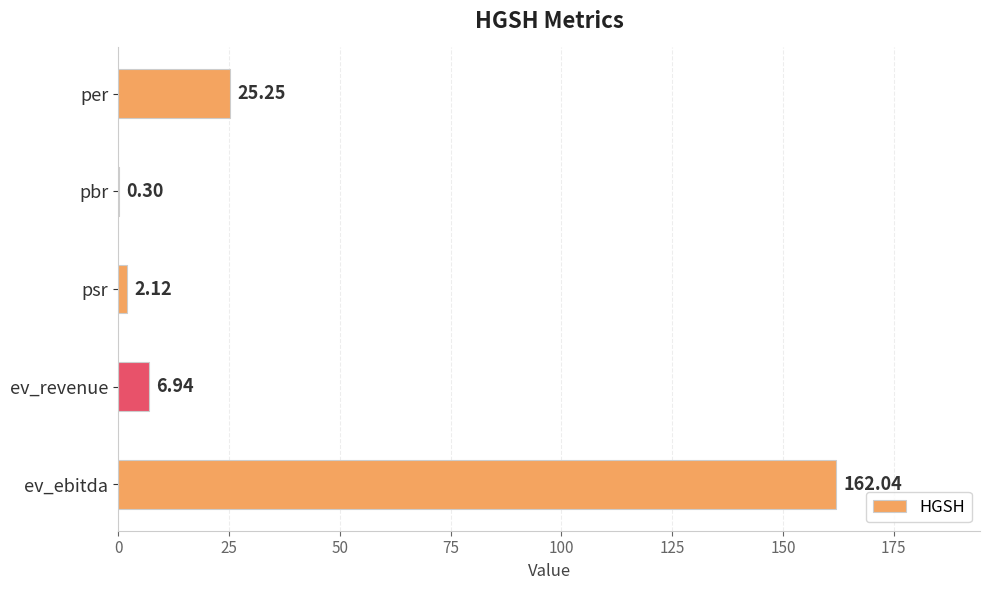

Between pbr and ev_revenue, which is larger?

ev_revenue